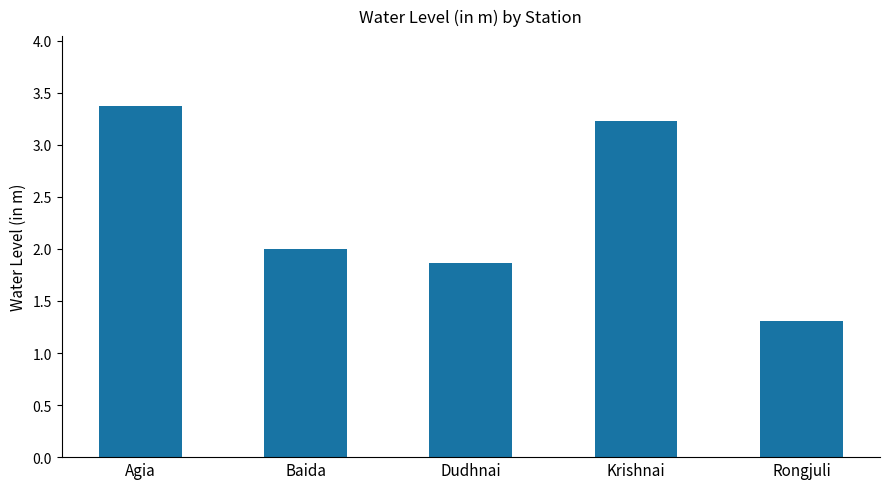

What is the value of the 2nd bar from the left?

2.0